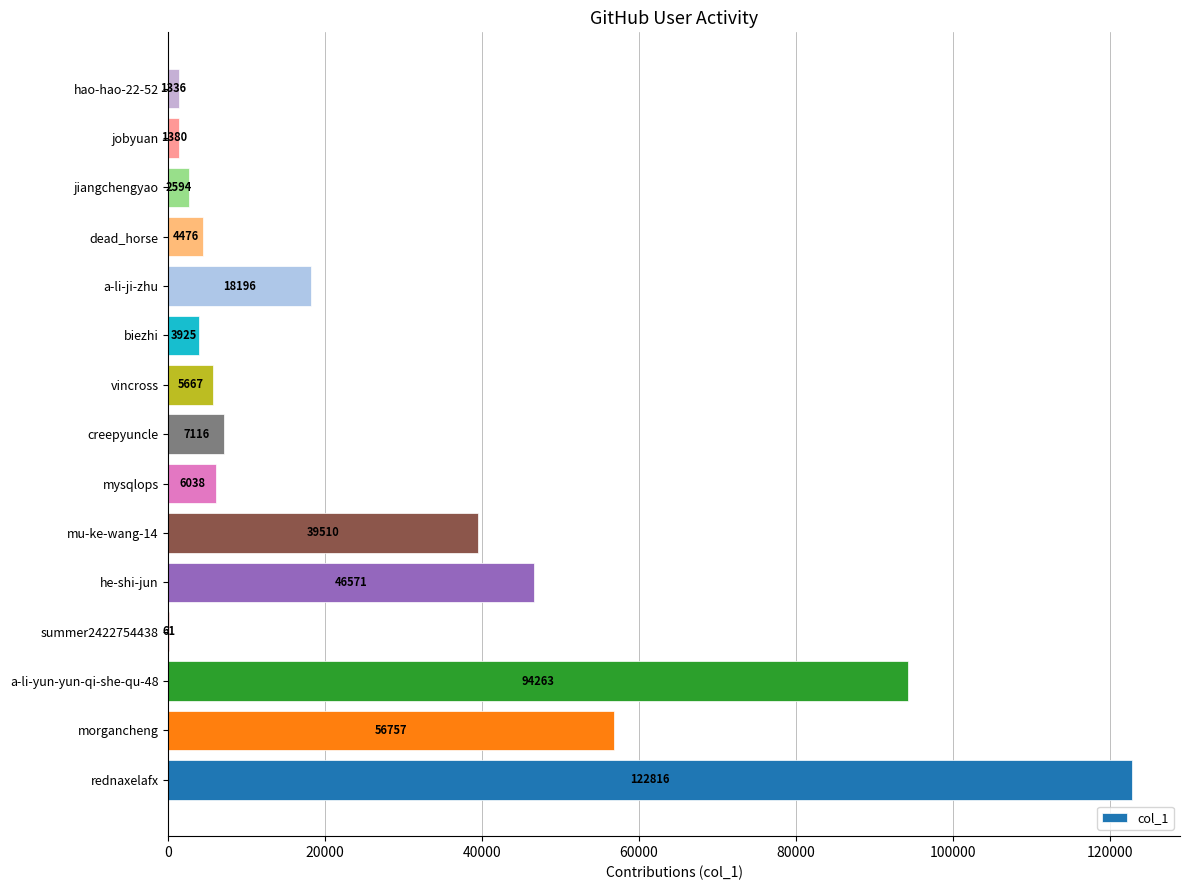

The chart shows a value of 61 at summer2422754438. True or false?

True